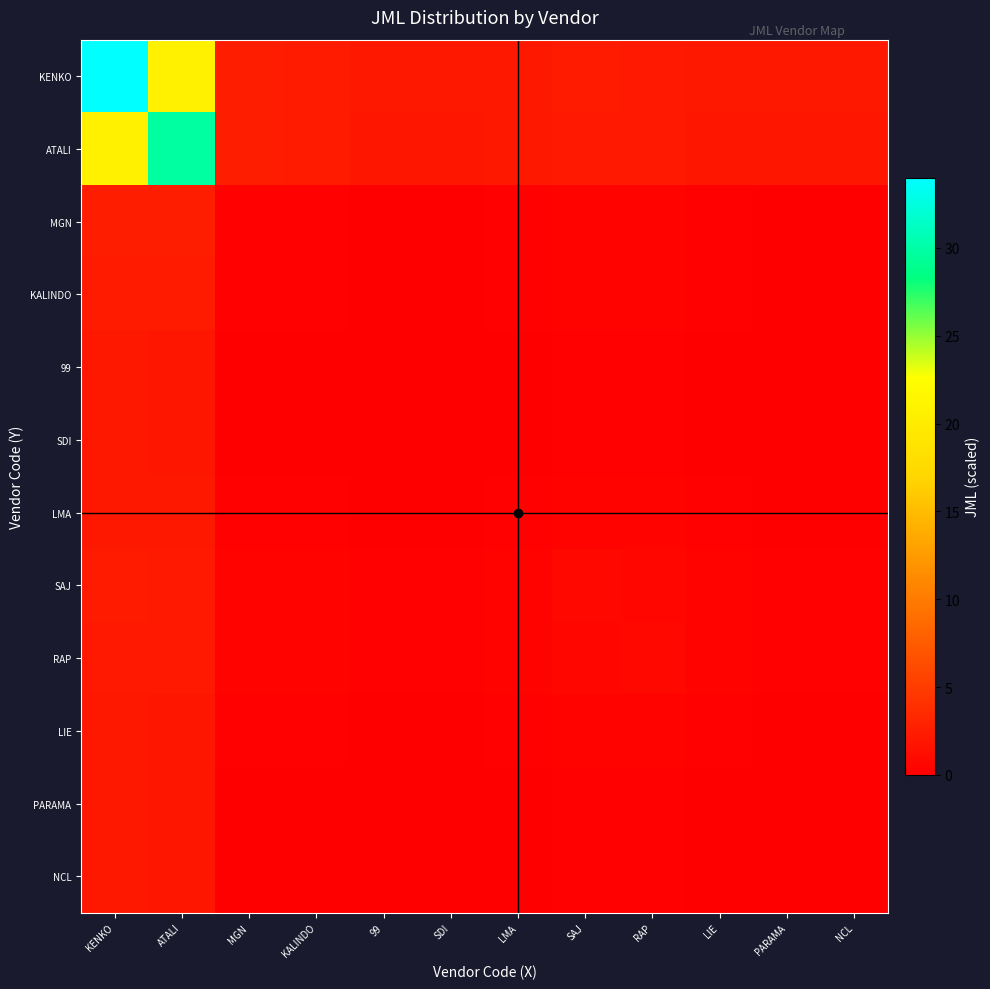

At which category does the chart reach its peak across all series?

KENKO